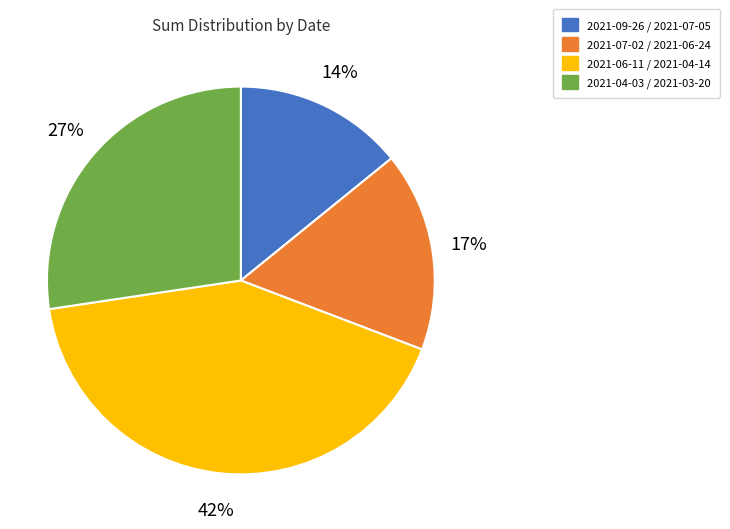

Does any single category account for the majority?

No